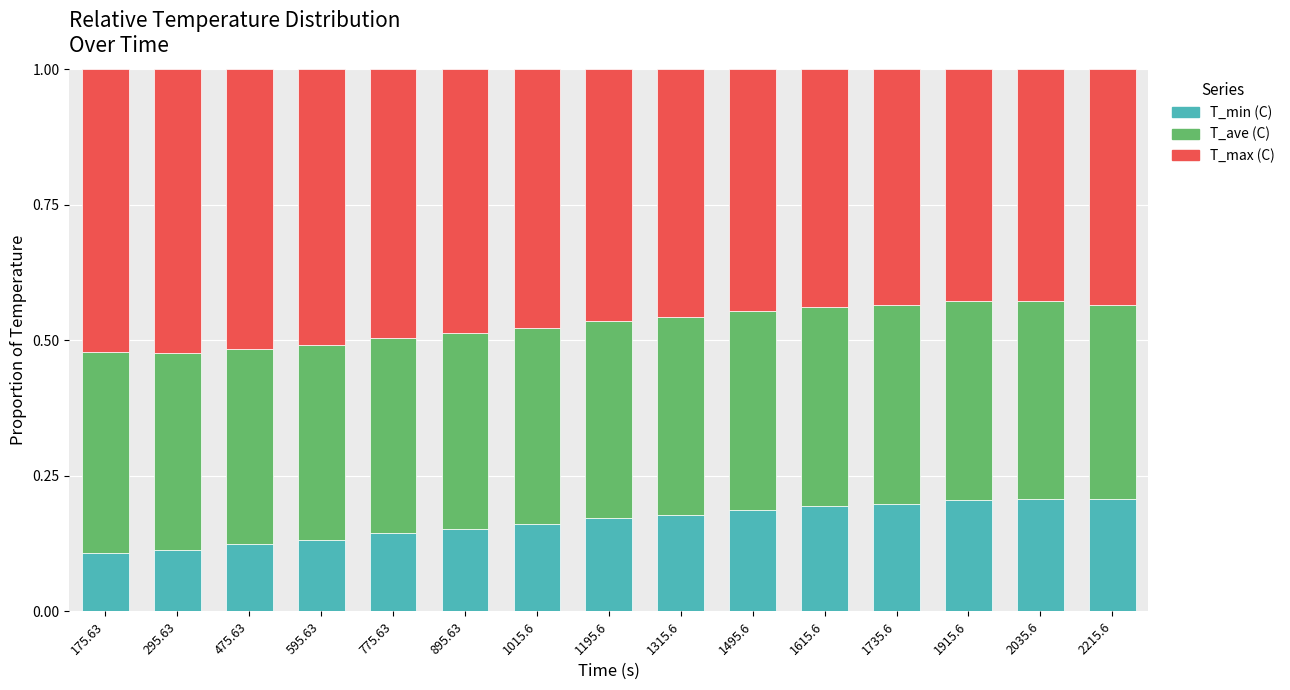

True or false: T_min (C) has a value of 0.2 at 1315.6.

True